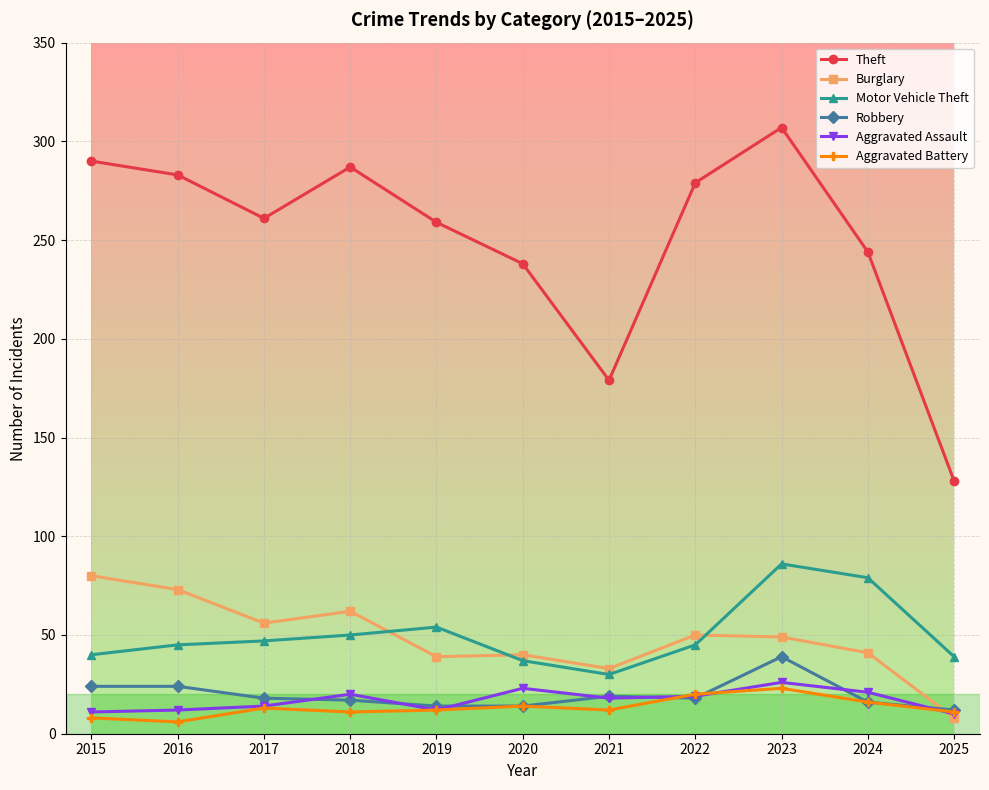

Which series ends up on top after the final intersection of Aggravated Assault and Burglary?

Aggravated Assault